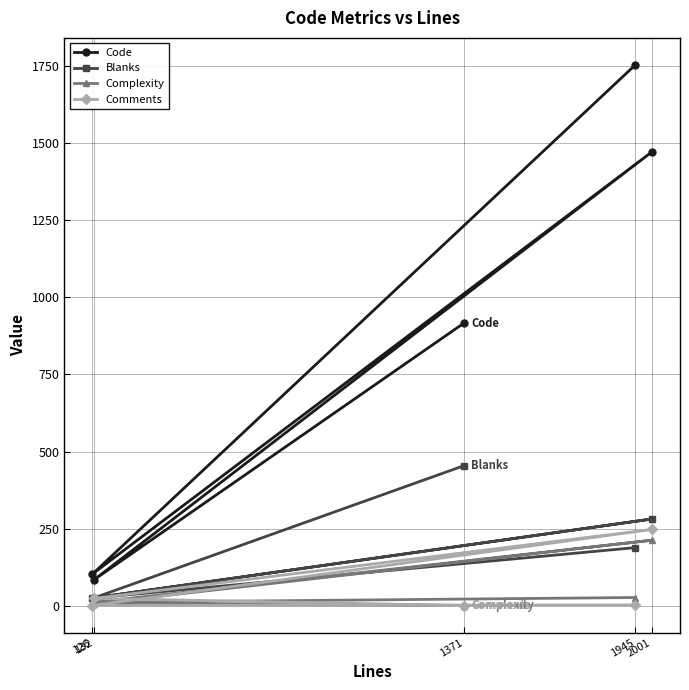

How many data points in Complexity are less than 10?

2